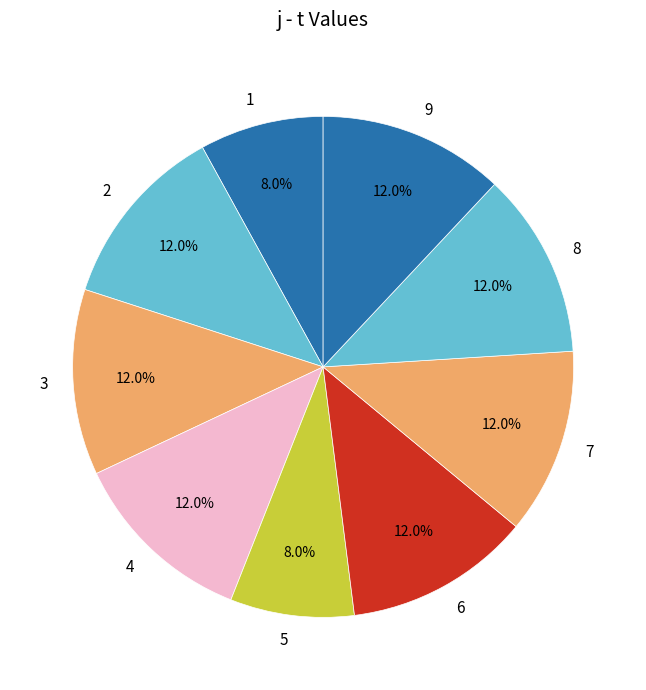

Combined, do 6 and 7 account for over 50%?

No